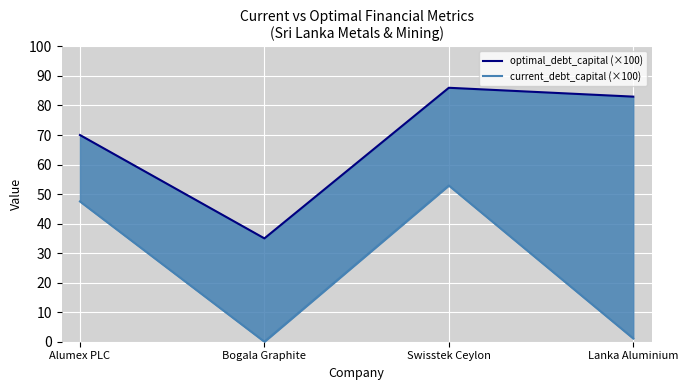

Between Bogala Graphite and Alumex PLC, which is larger?

Alumex PLC